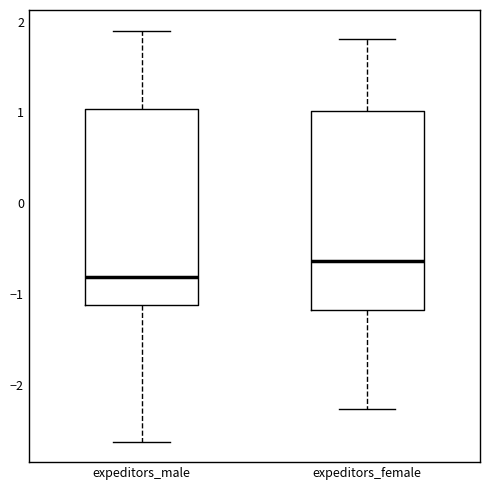

Reading left to right, transcribe this box plot: for each box, give where its median line is, the range the box spans, and where its two whiskers end, as read against the y-axis. The values are not printed on the chart, so give them approximately, as read against the axis.

expeditors_male: median -0.8, box -1.1 to 1.0, whiskers -2.6 to 1.9
expeditors_female: median -0.6, box -1.2 to 1.0, whiskers -2.3 to 1.8